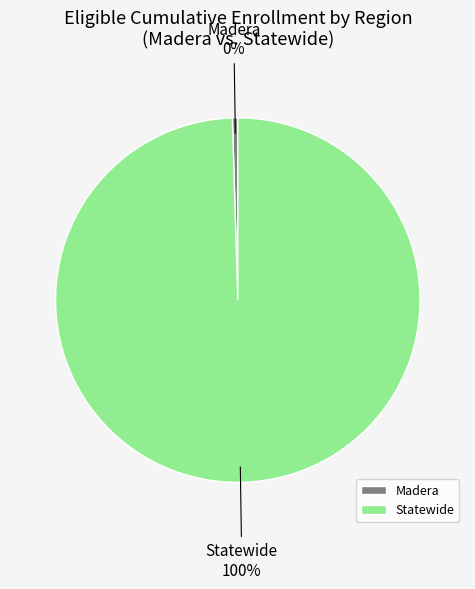

Which slice is the smallest?

Madera